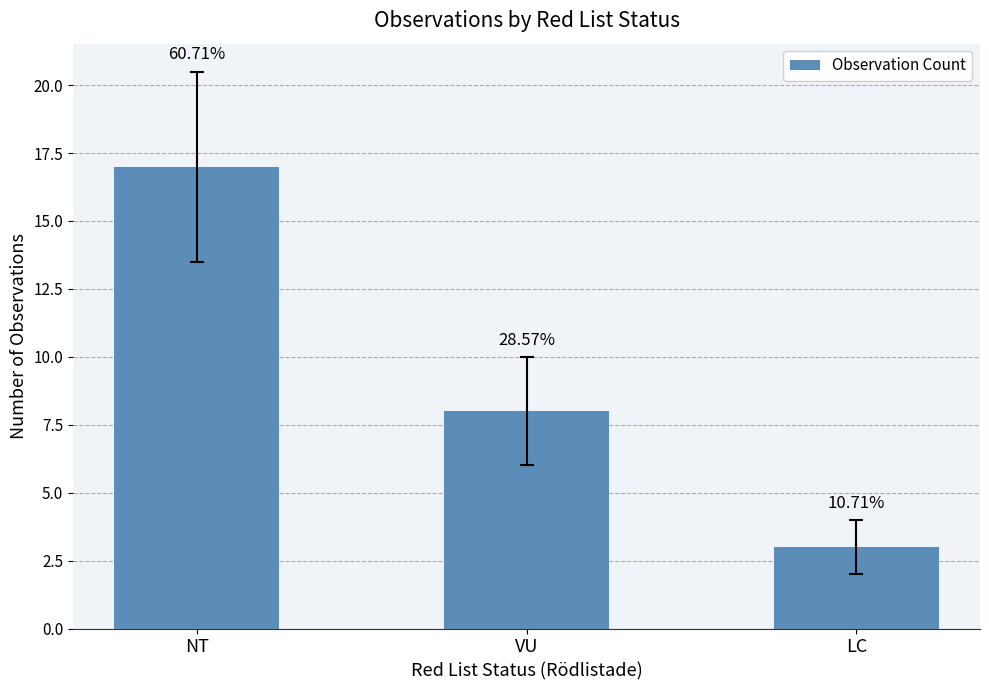

The value at VU is 2. True or false?

False